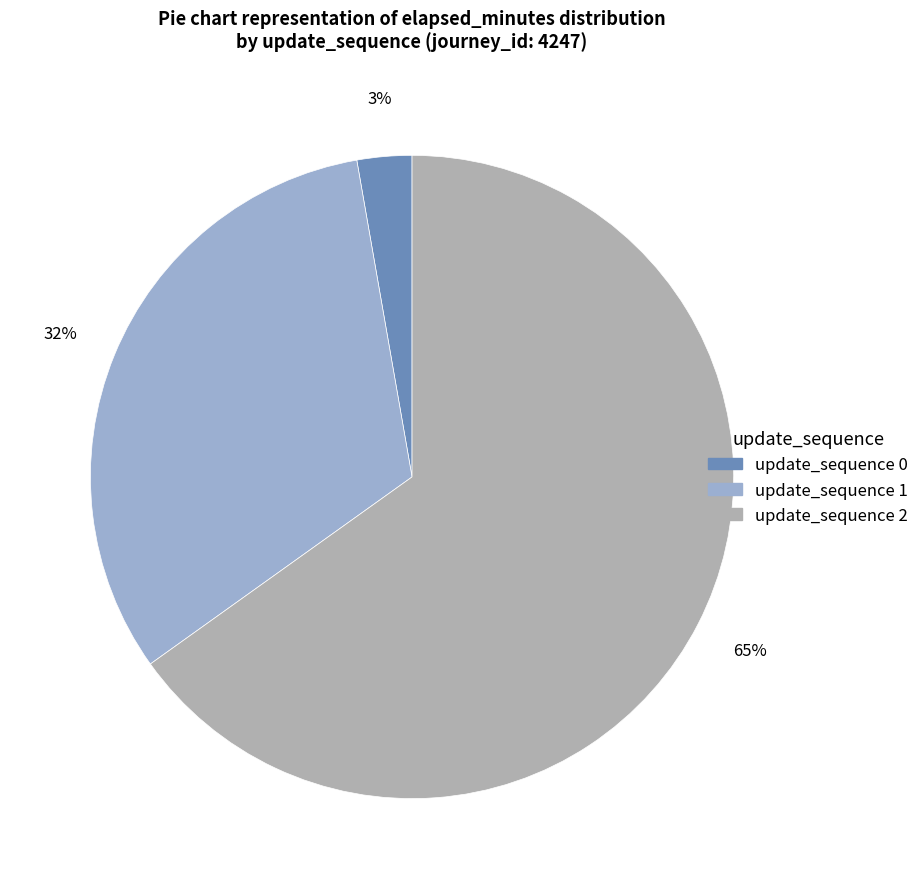

Count the number of slices in the pie.

3